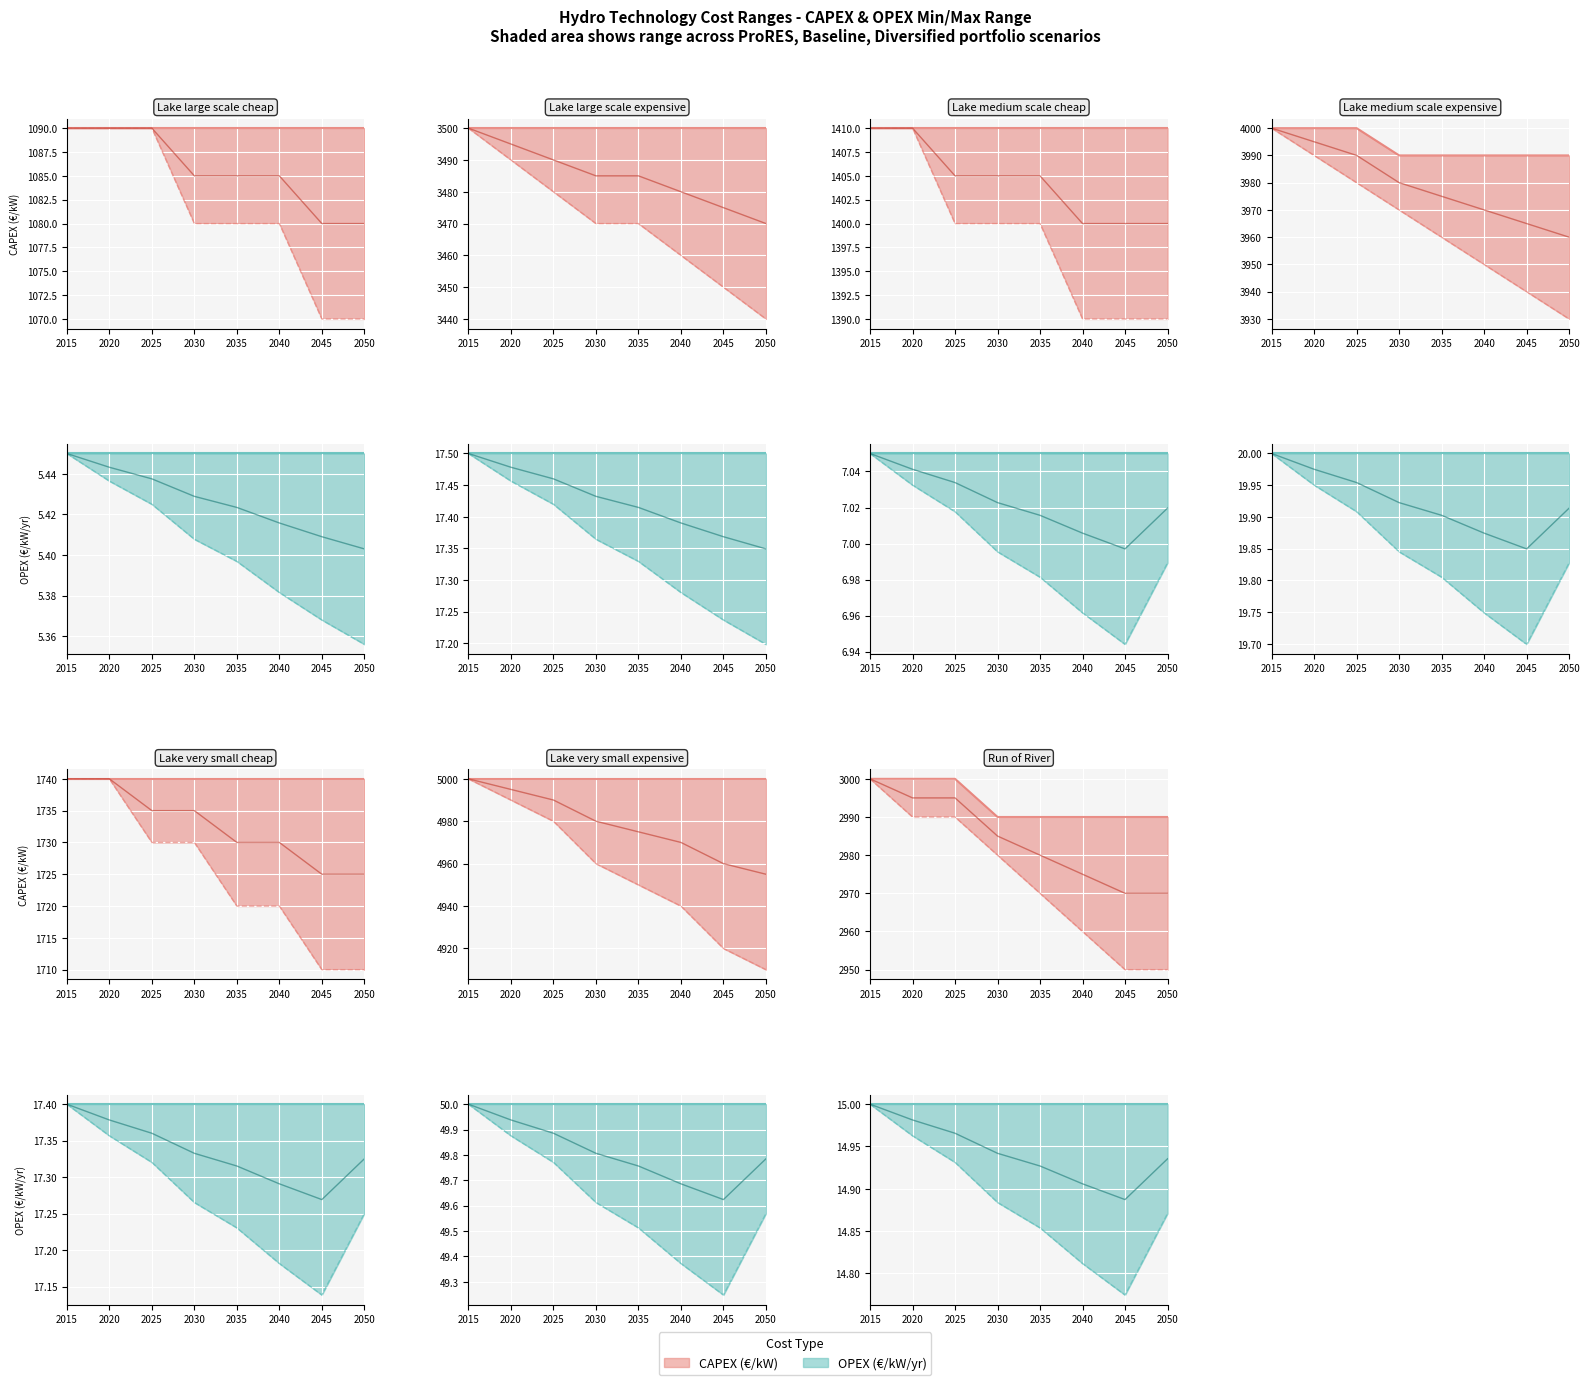

At which label is Diversified portfolio closest to 17?

2050